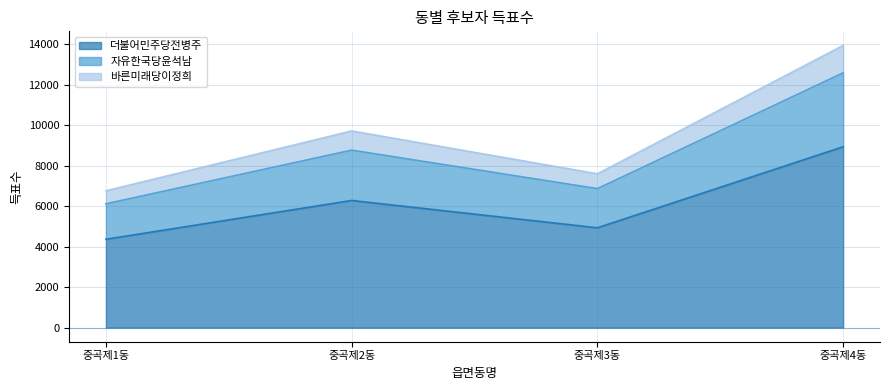

How many data points in 자유한국당윤석남 are above 8773?

1